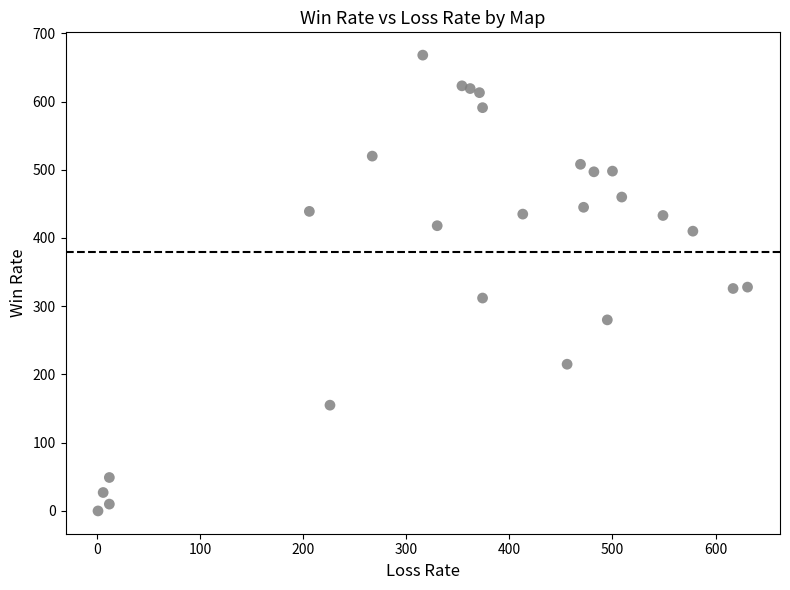

What is the range of Y values (max minus min)?

668